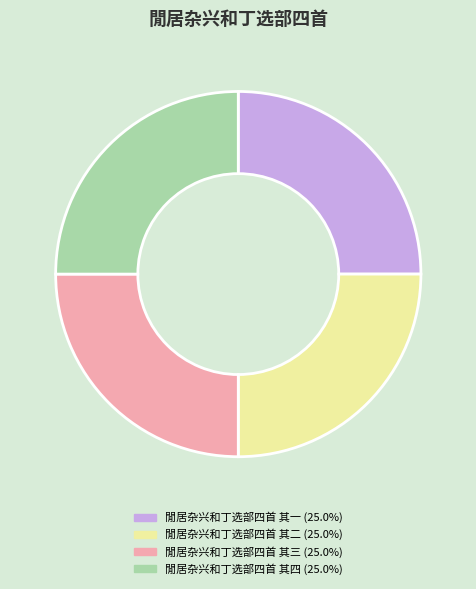

Does 閒居杂兴和丁选部四首 其二 account for over 50% of the chart?

No